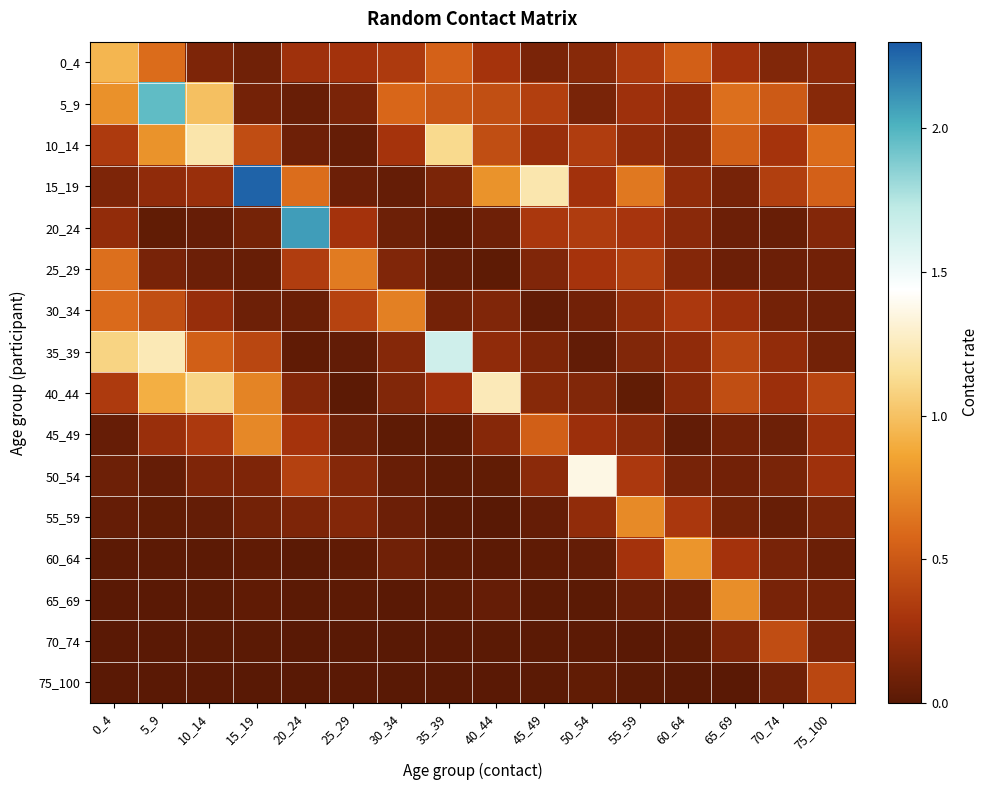

Which category has the highest value across all series?

15_19